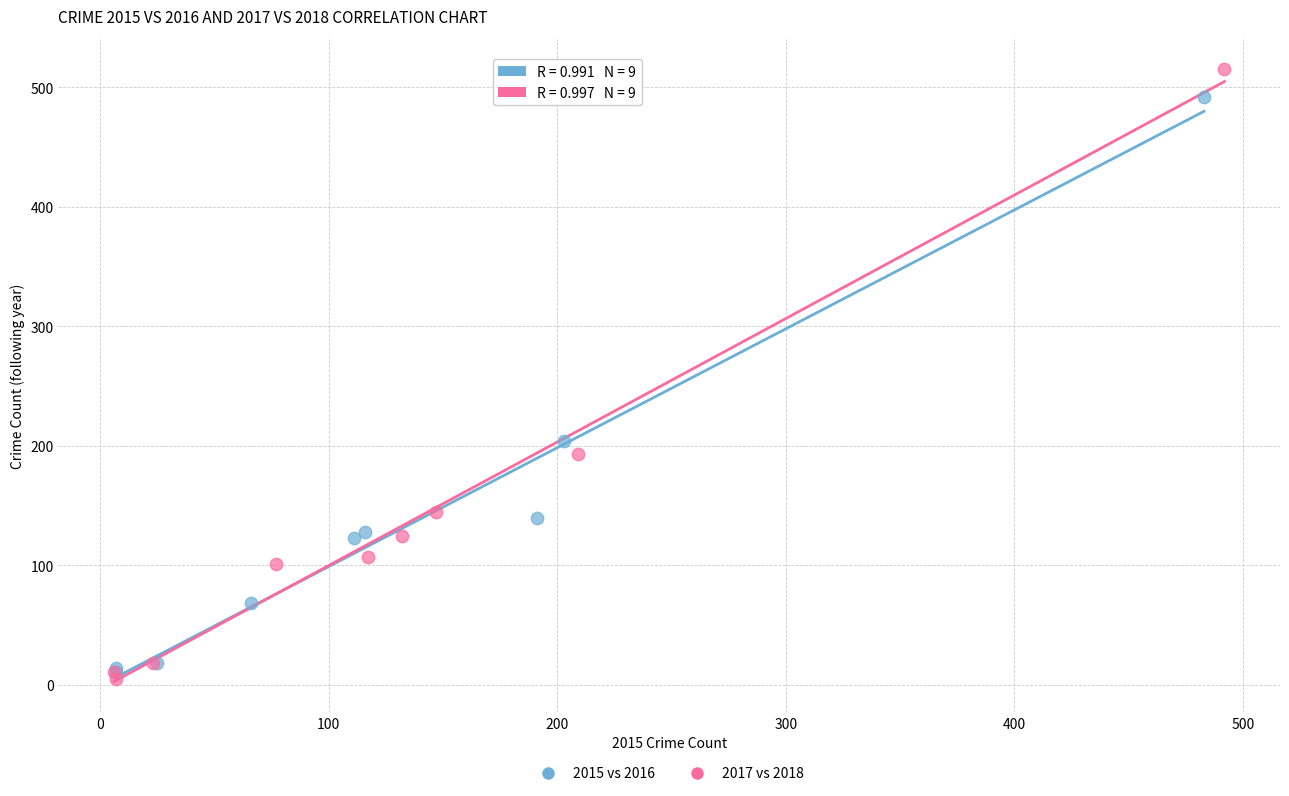

Which series contains the highest Y value?

2017 vs 2018